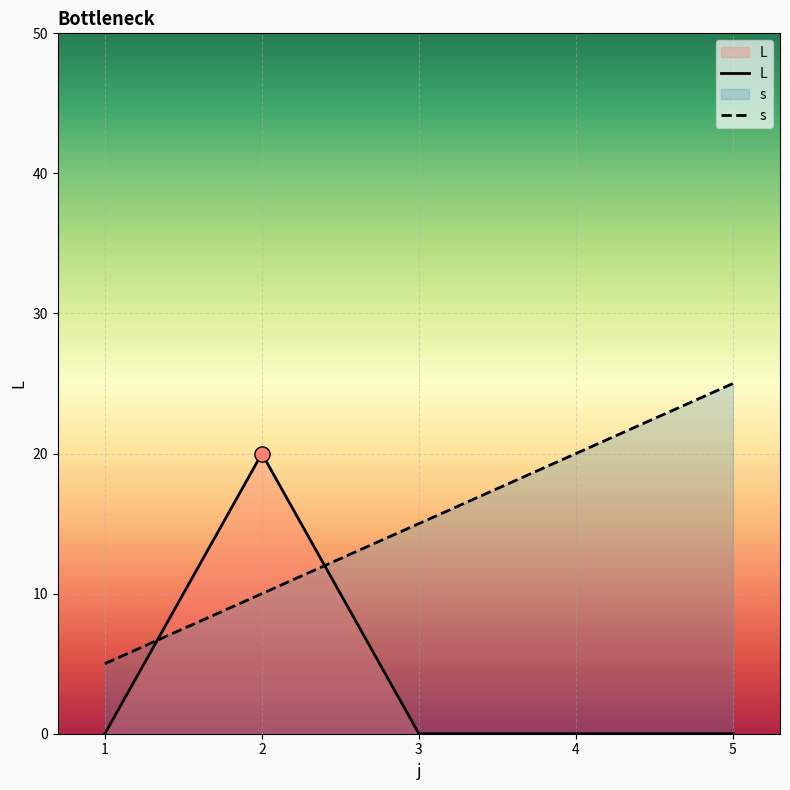

At how many categories does at least one series exceed 20?

1